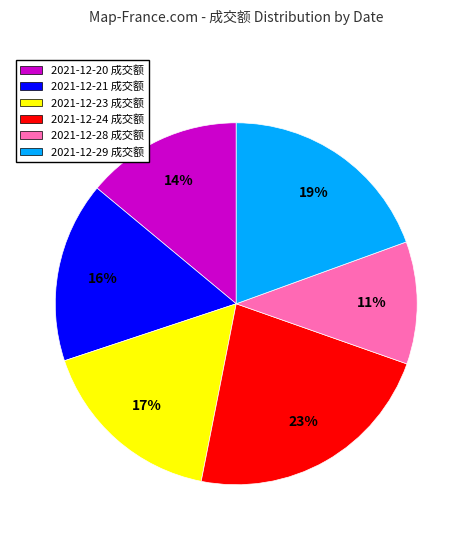

How many slices are in this pie chart?

6